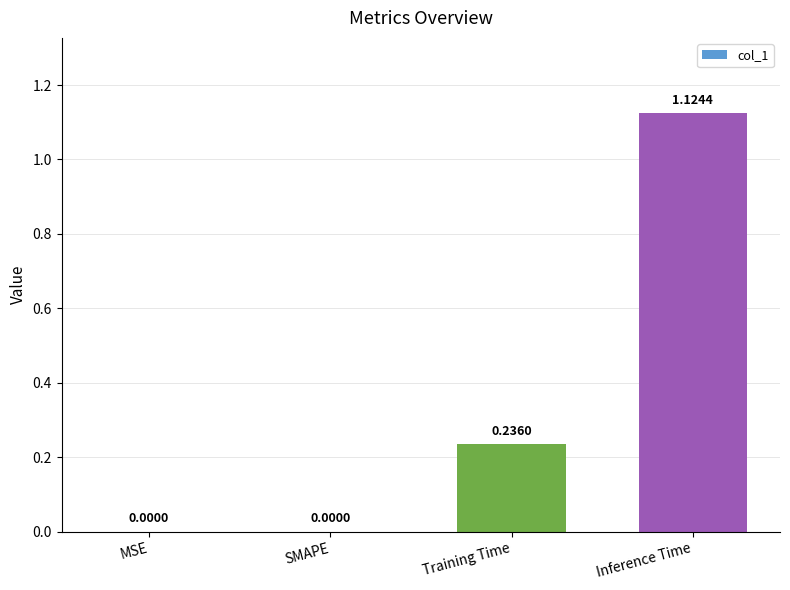

What is the change in value from SMAPE to Training Time?

+0.2